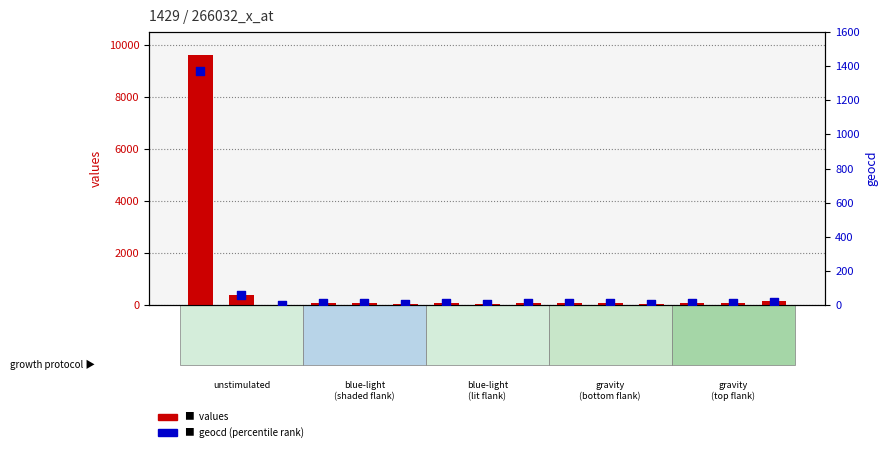

At how many categories does at least one series exceed 38?

14